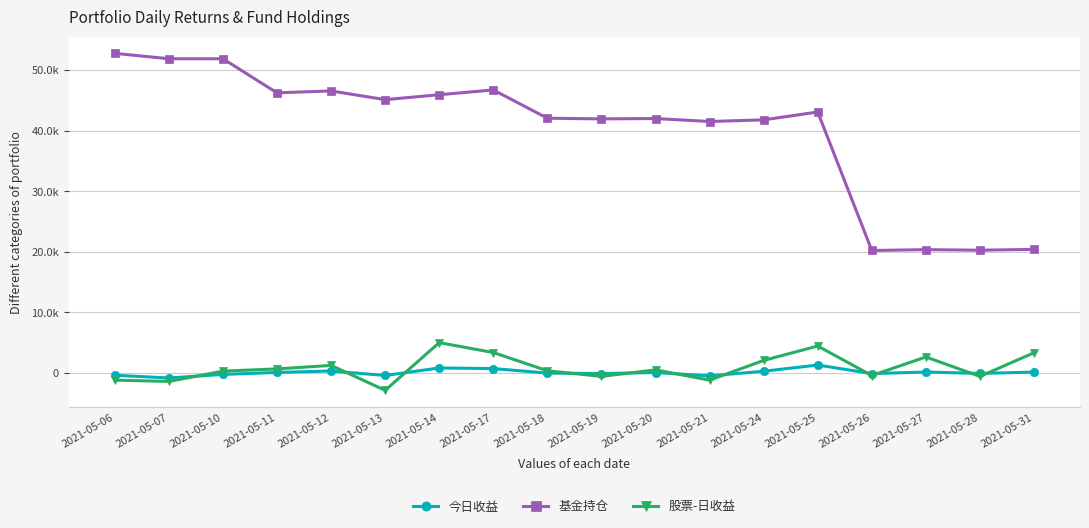

What is the greatest value displayed?

52745.0